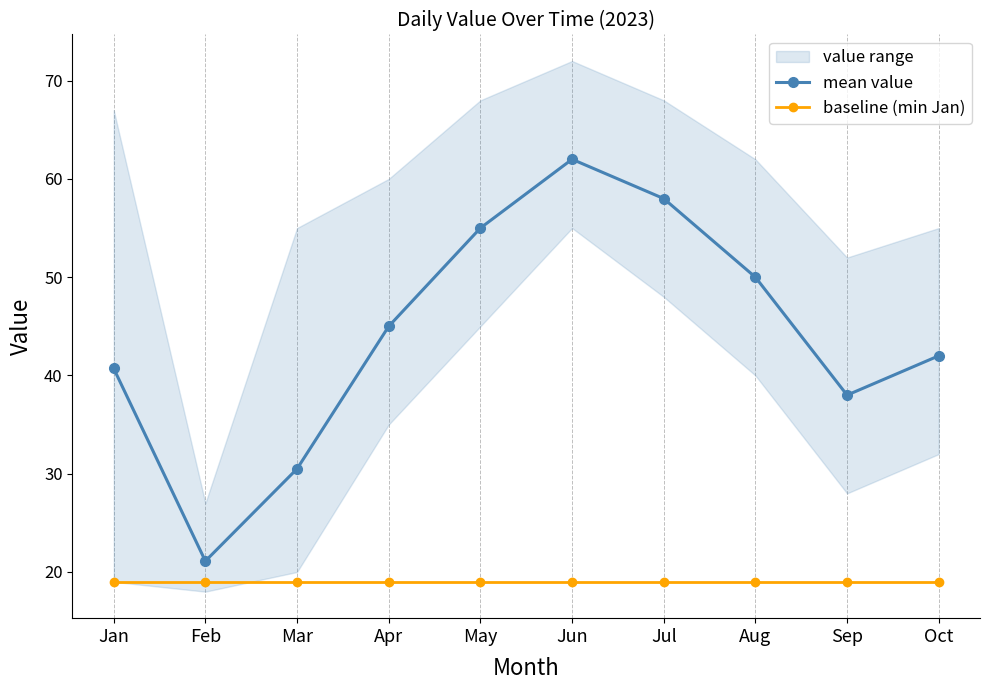

Which series has the largest total across all categories?

mean value